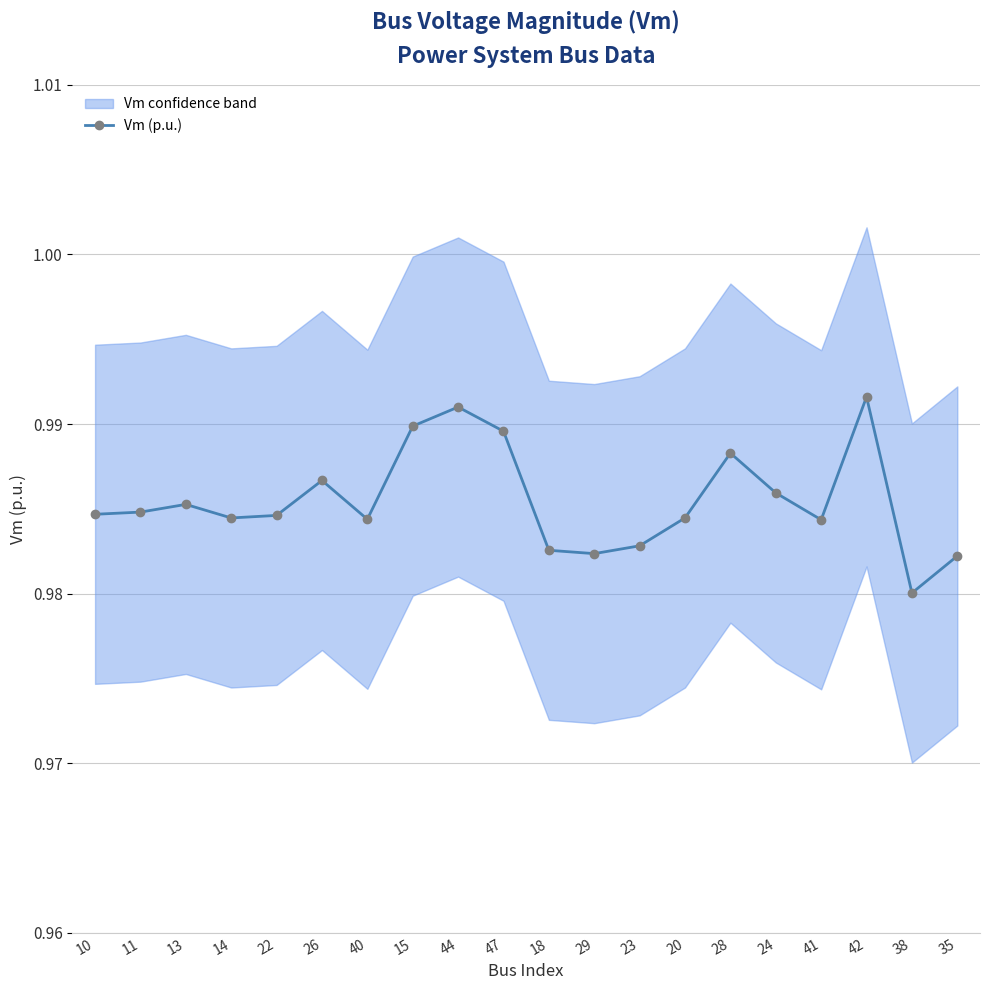

Rank the categories by value from lowest to highest.

38, 35, 29, 18, 23, 41, 40, 14, 20, 22, 10, 11, 13, 24, 26, 28, 47, 15, 44, 42